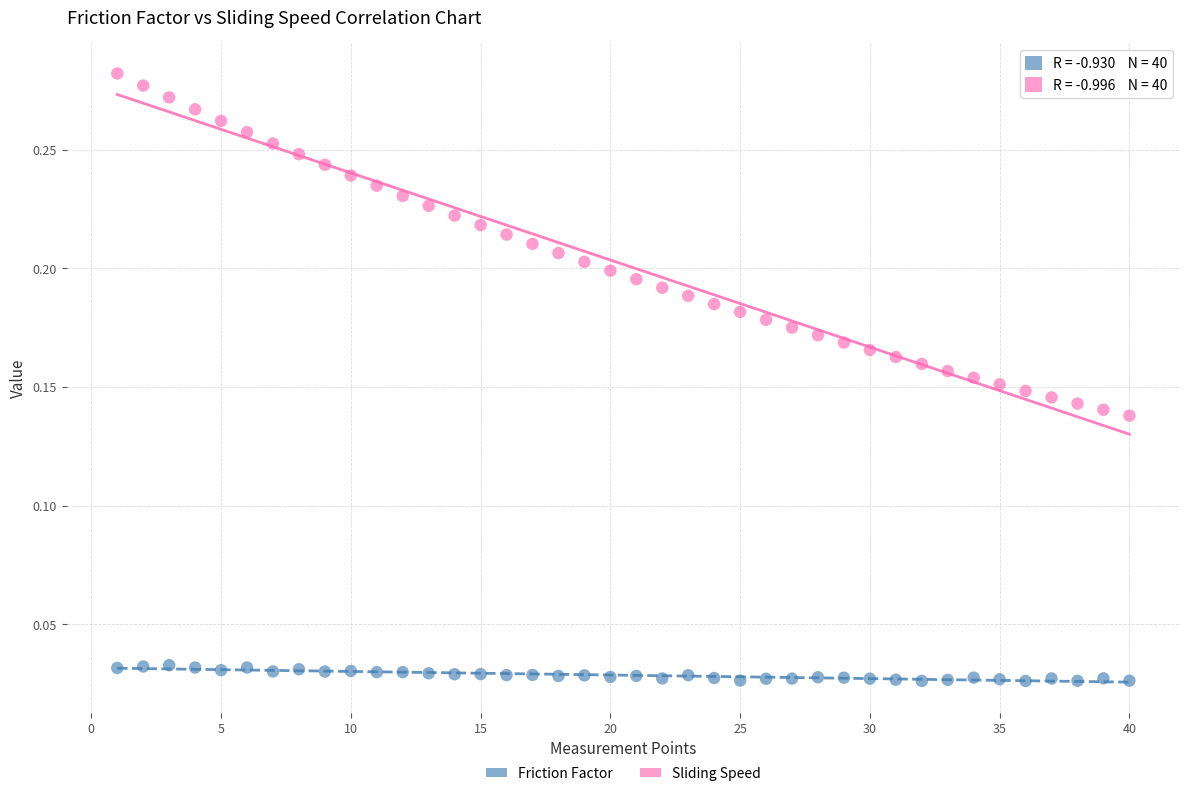

Which series reaches the maximum Y coordinate?

Sliding Speed